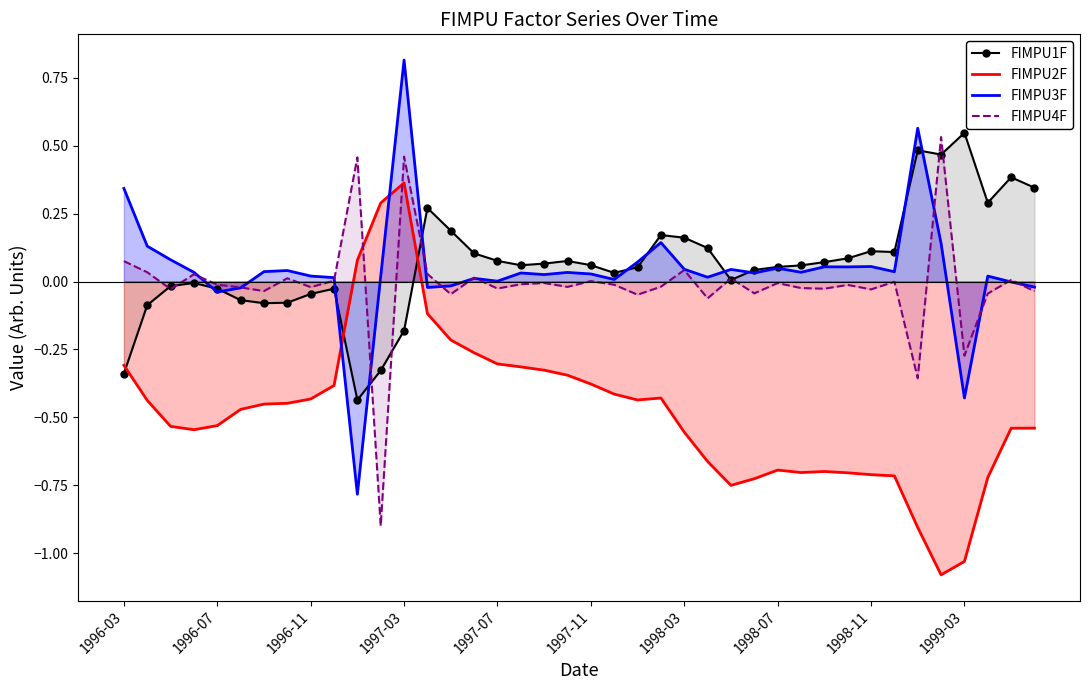

How many interior local peaks does the FIMPU4F series have?

14